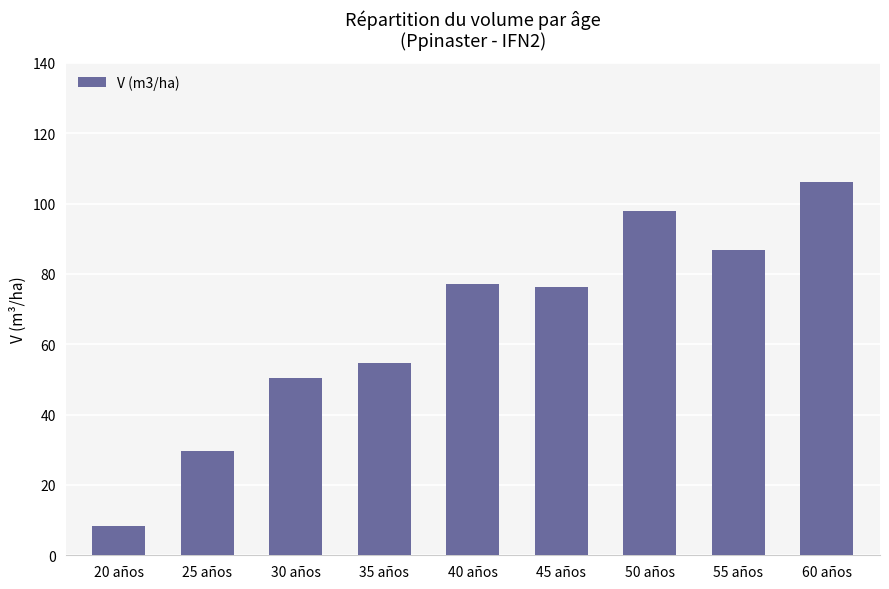

How many data points are less than 76?

4